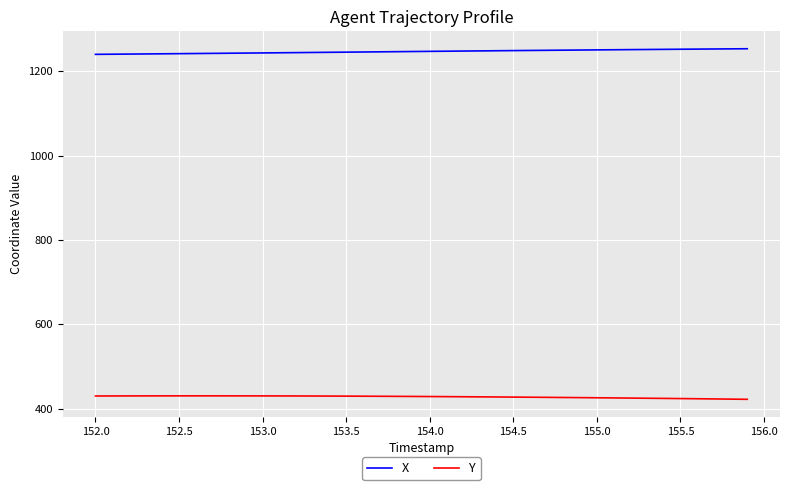

Rank the series by their maximum value, from lowest to highest.

Y, X